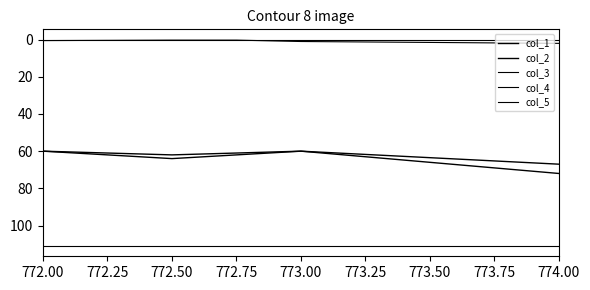

Does the chart display data point markers on the line(s)?

No